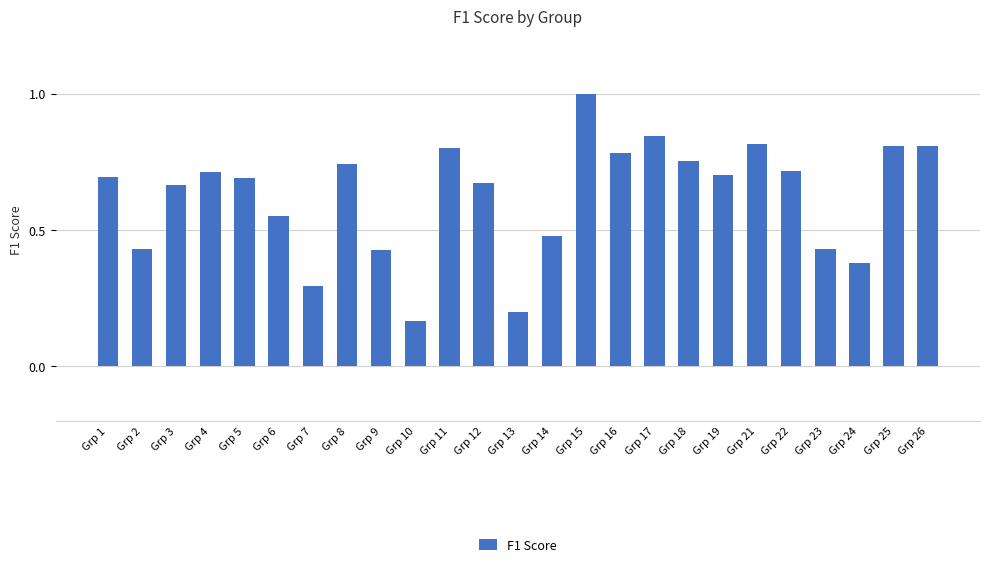

Which category has the highest value across all series?

Grp 15